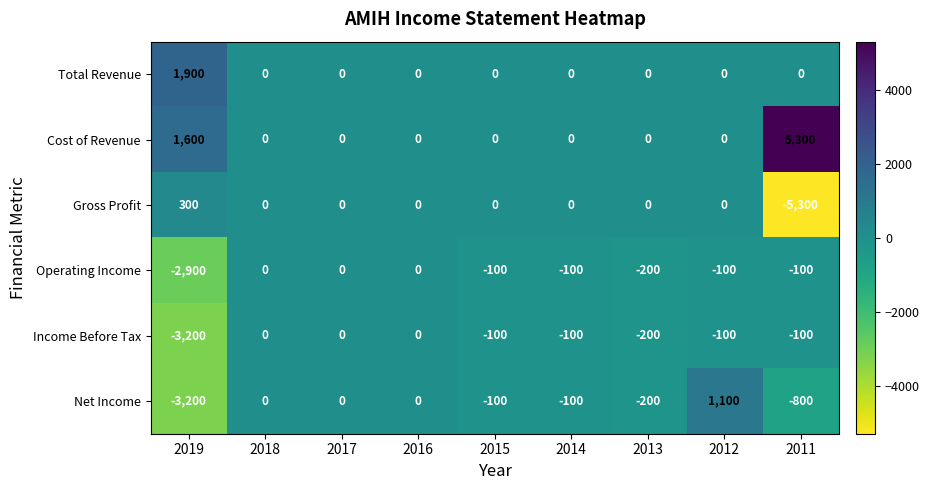

What is the difference between the maximum and minimum values in the Income Before Tax series?

3200